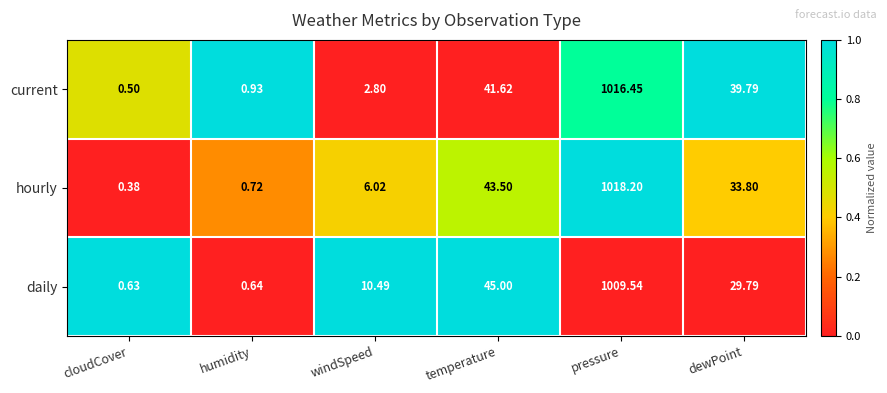

At which category is the sum across all series the highest?

pressure